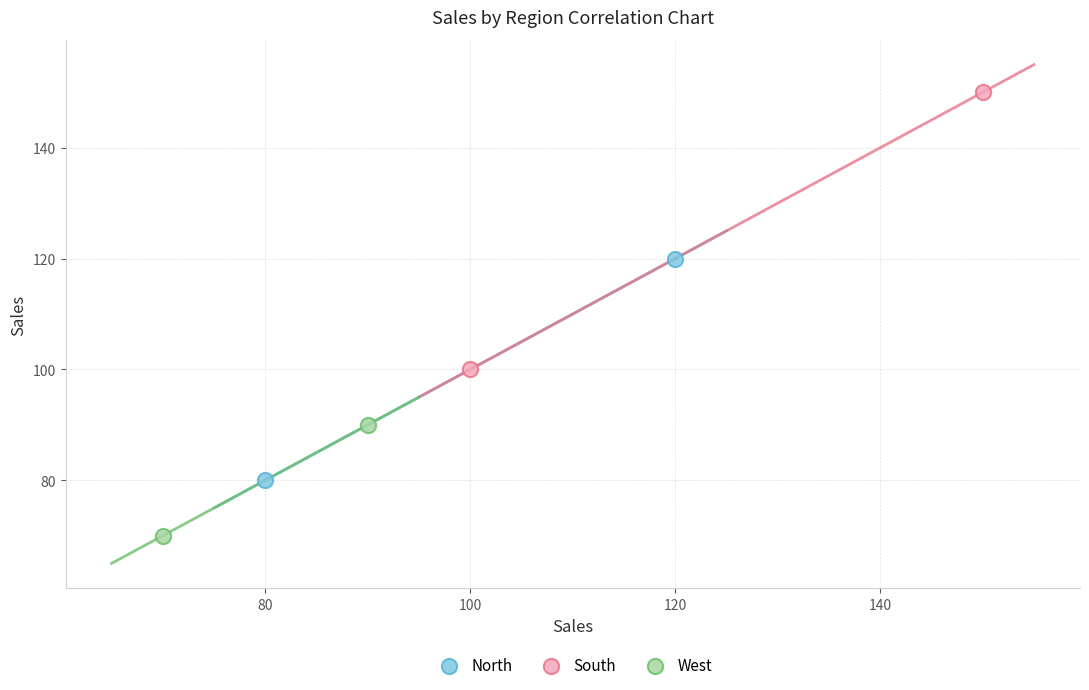

What are all the series names shown in the legend?

North, South, West